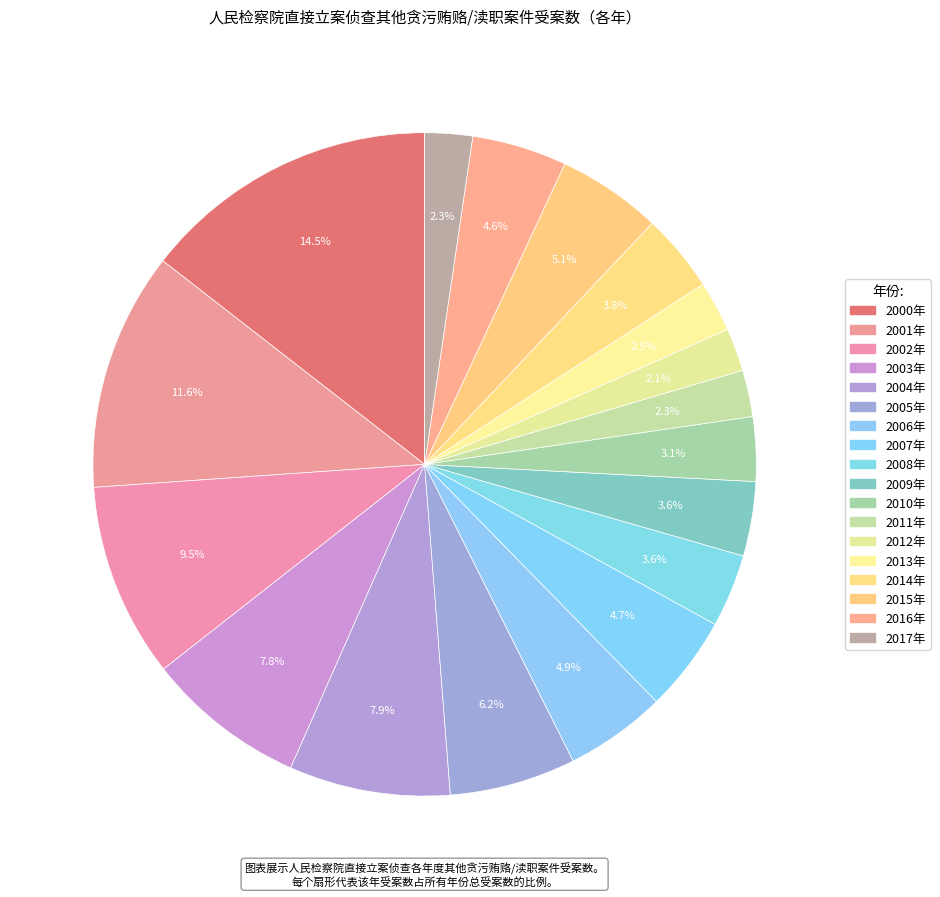

Approximately how many times larger is the value at 2004年 compared to 2016年?

1.7